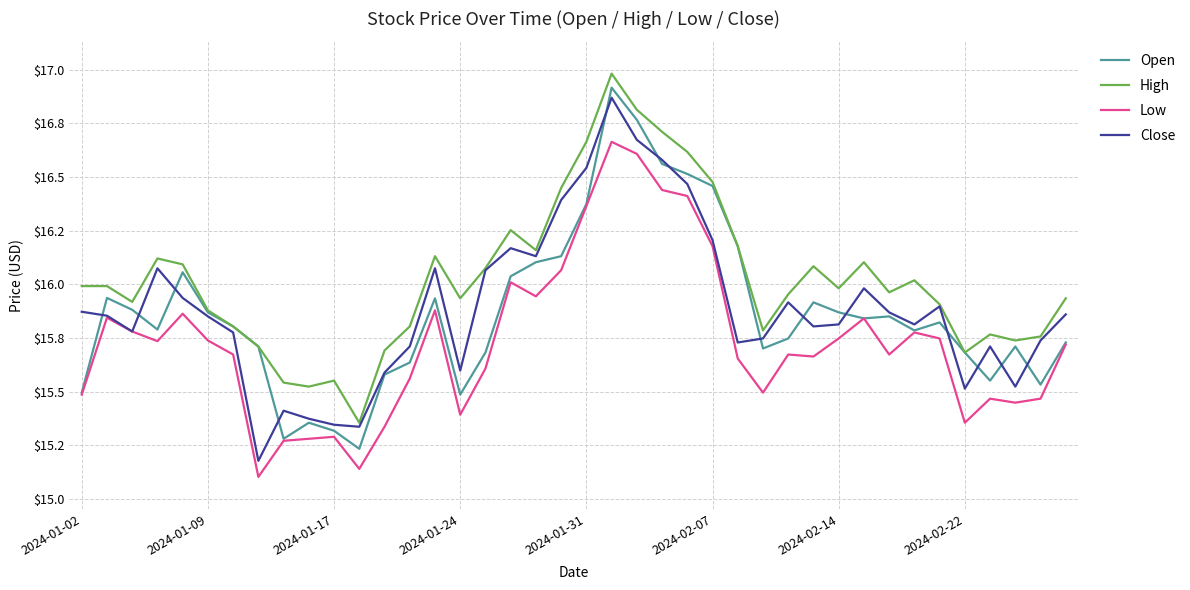

What are all the series names shown in the legend?

Open, High, Low, Close